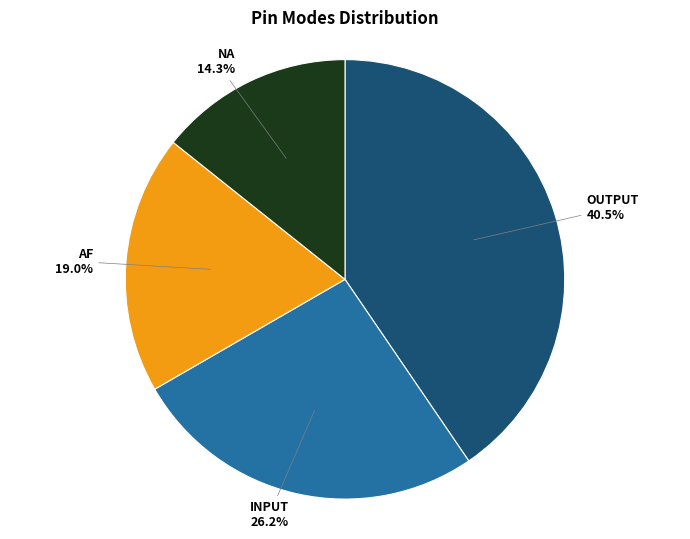

Is there a majority slice in this chart?

No